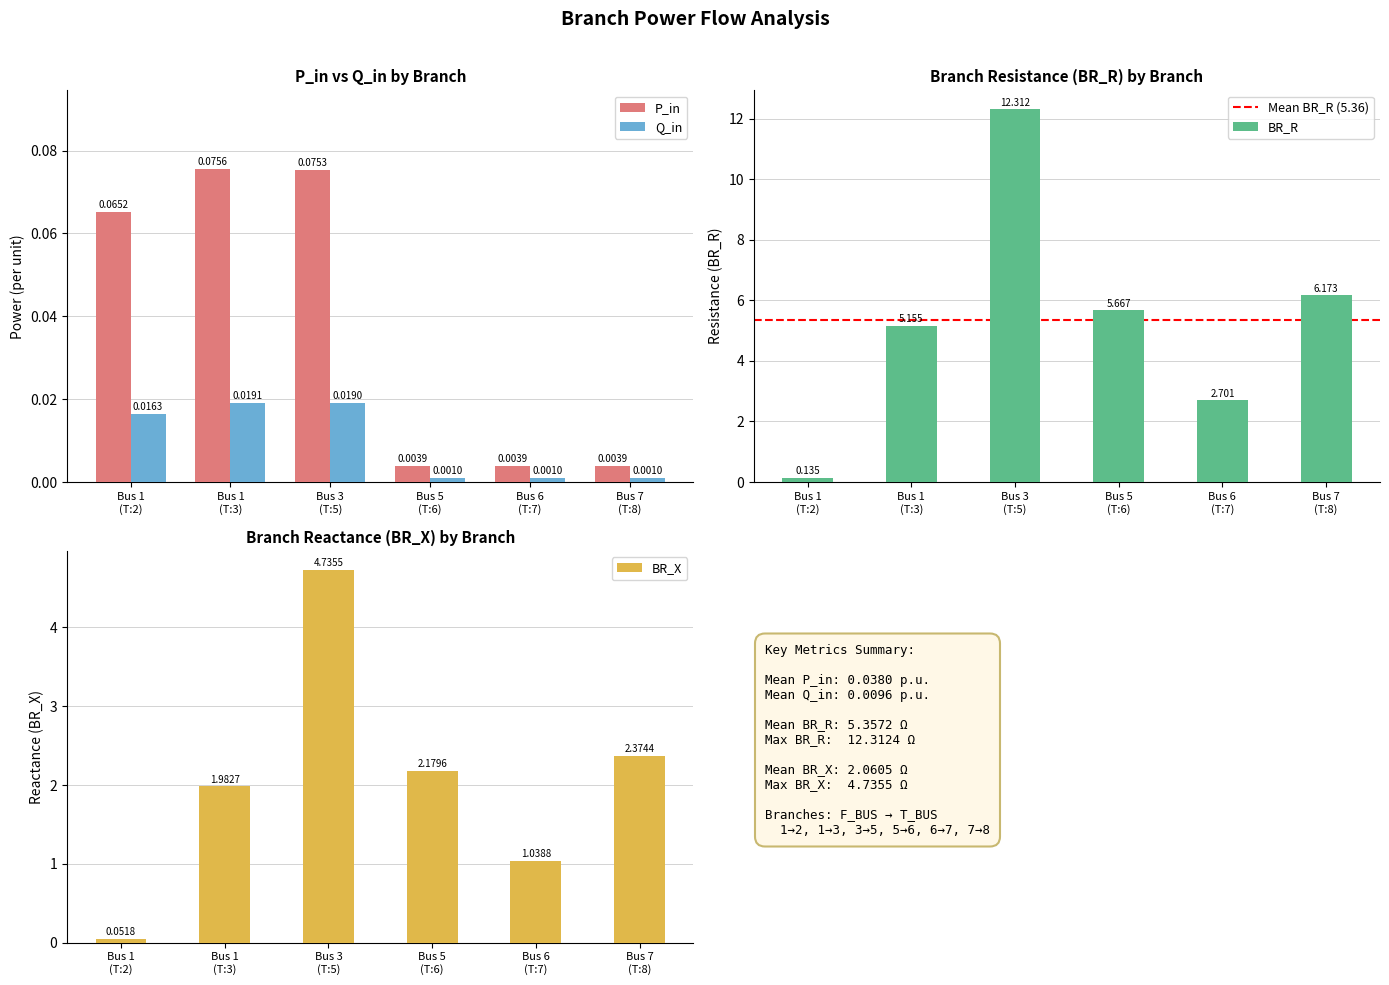

Count the number of categories in the chart.

6